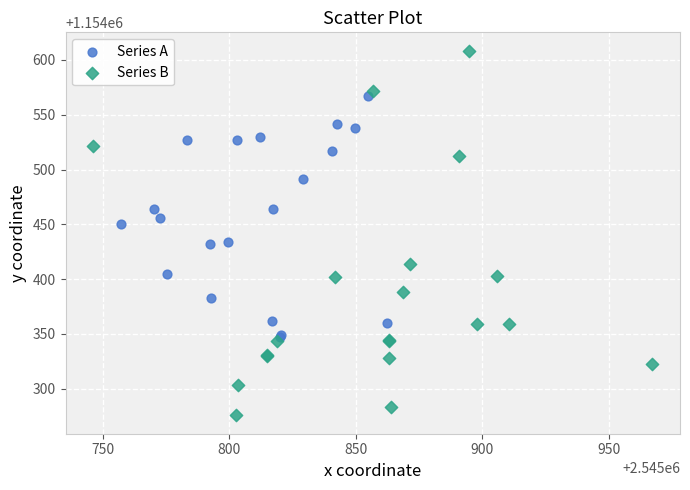

Which series has the widest spread of Y values?

Series B